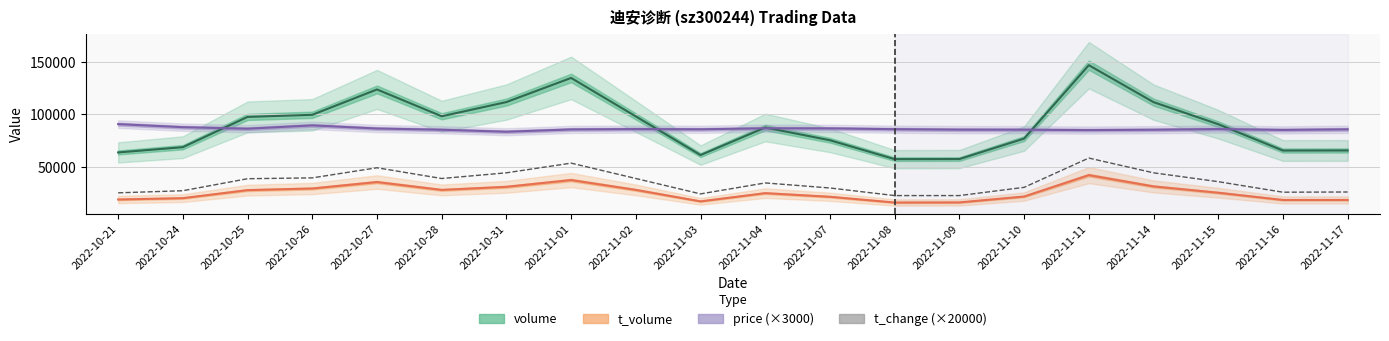

Does the chart display data point markers on the line(s)?

No